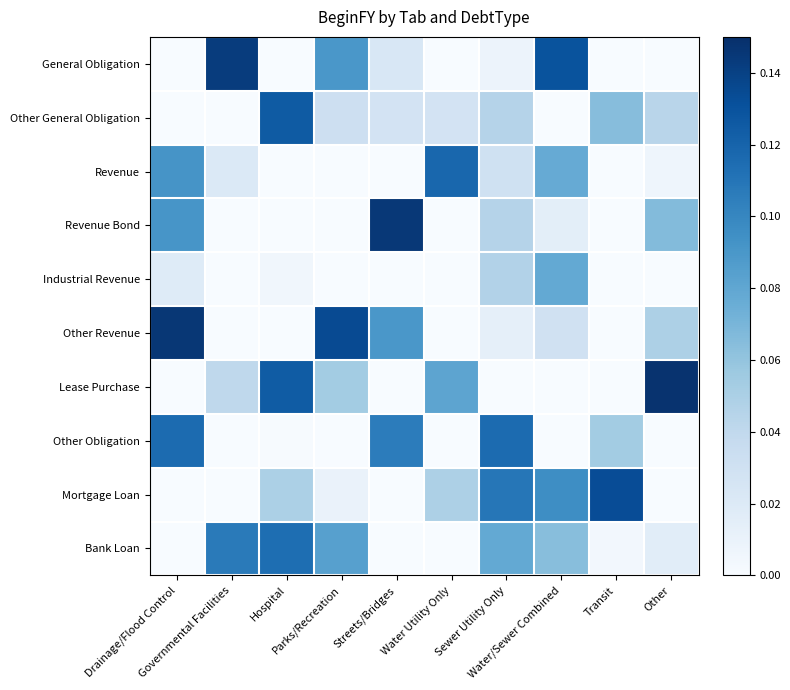

At how many categories does at least one series exceed 0?

10